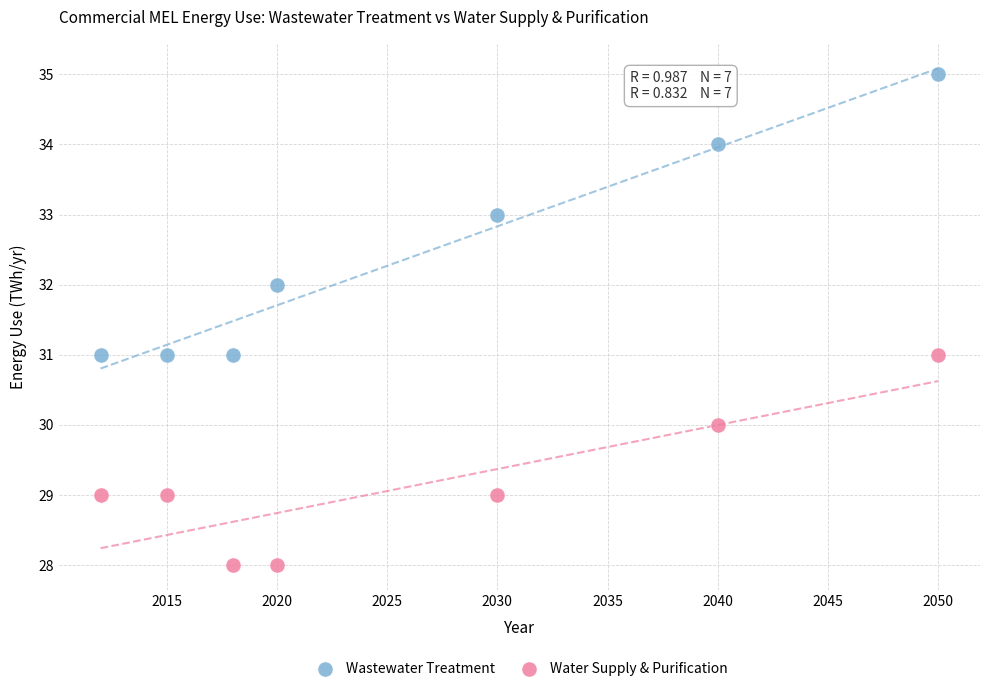

Which series reaches the minimum Y coordinate?

Water Supply & Purification